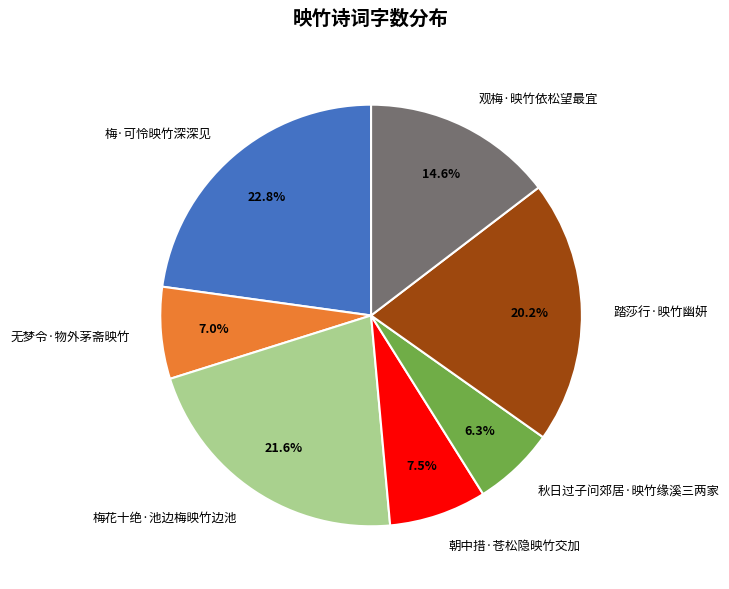

Which has a higher value, 踏莎行·映竹幽妍 or 梅花十绝·池边梅映竹边池?

梅花十绝·池边梅映竹边池